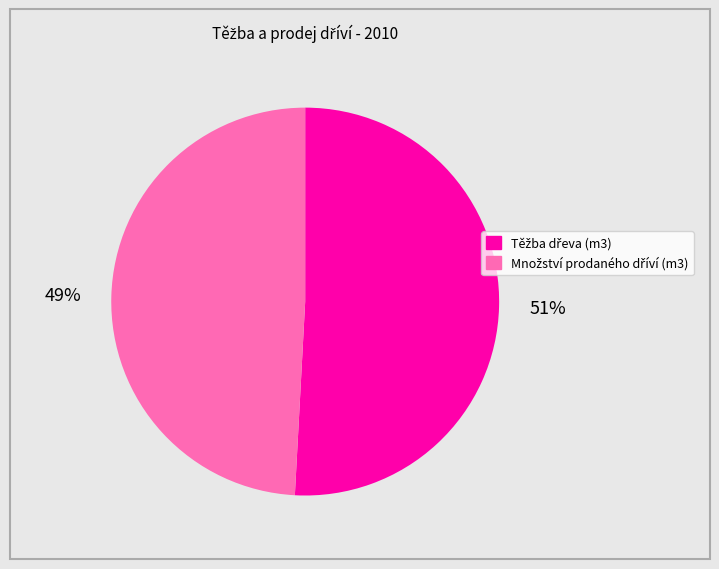

To the nearest percent, what is the difference between the largest and smallest slice percentages?

2%